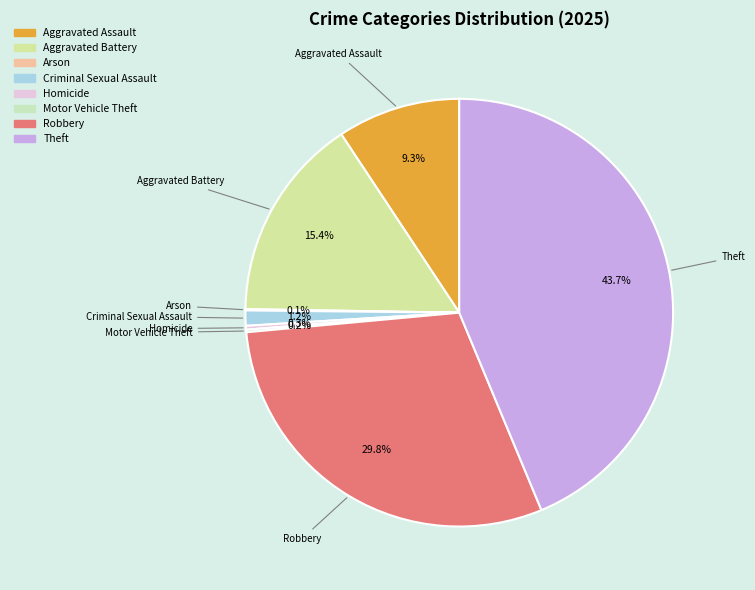

Which category has the biggest portion of the pie?

Theft